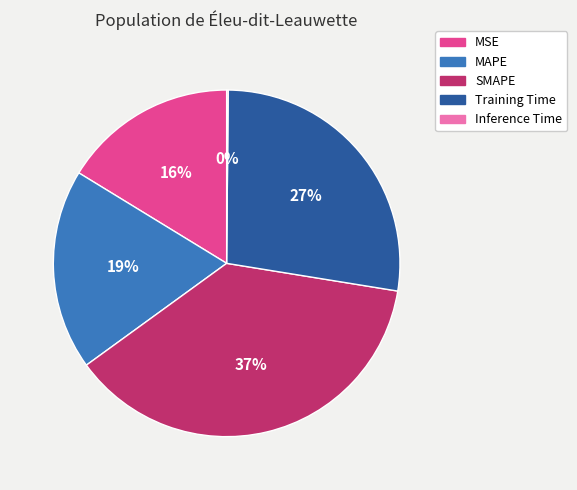

Which slice is the largest?

SMAPE